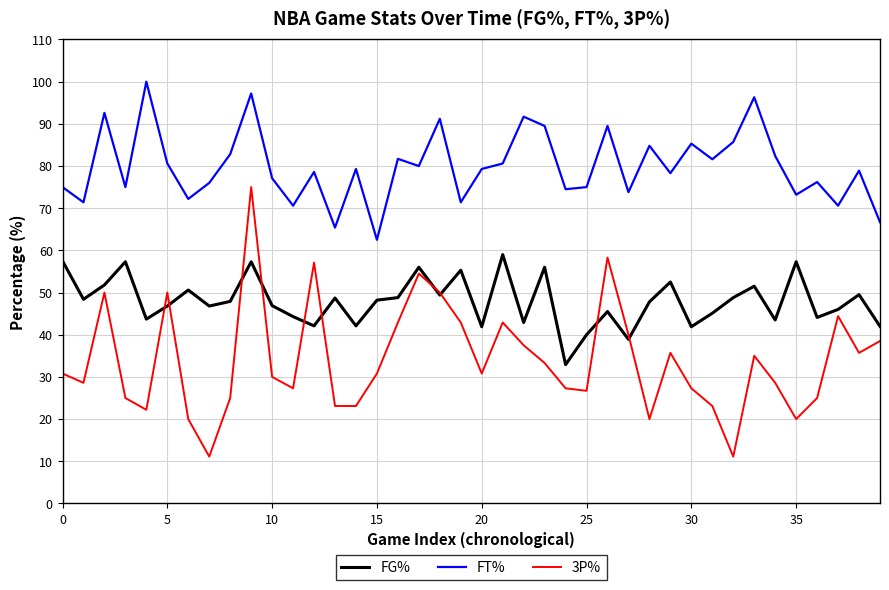

Which series has the widest spread of values?

3P%